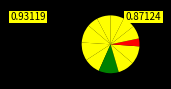

Which slice is the largest?

6